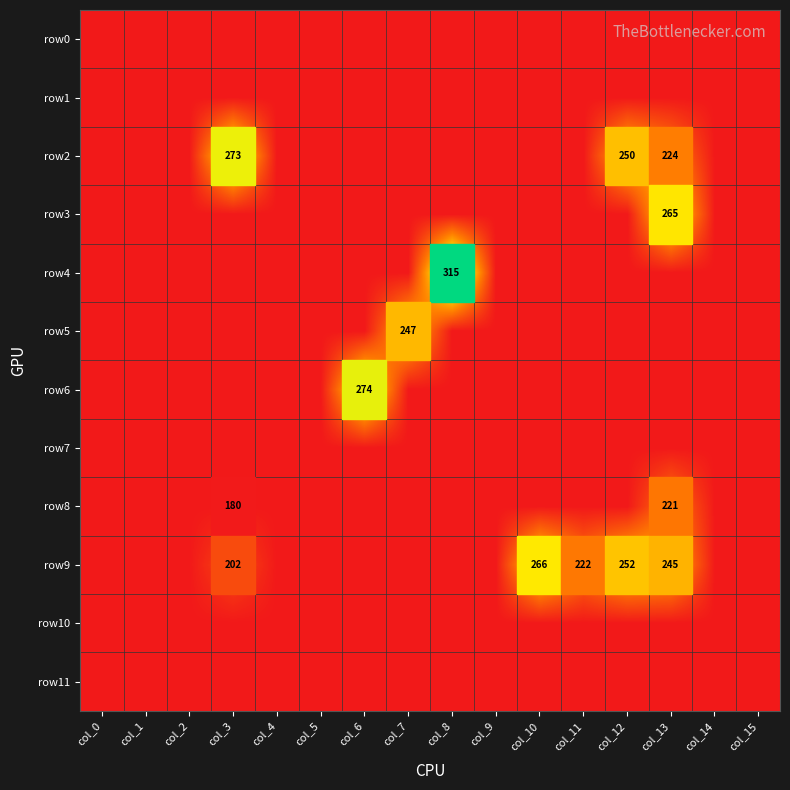

The row9 series shows 202 at col_3. True or false?

True